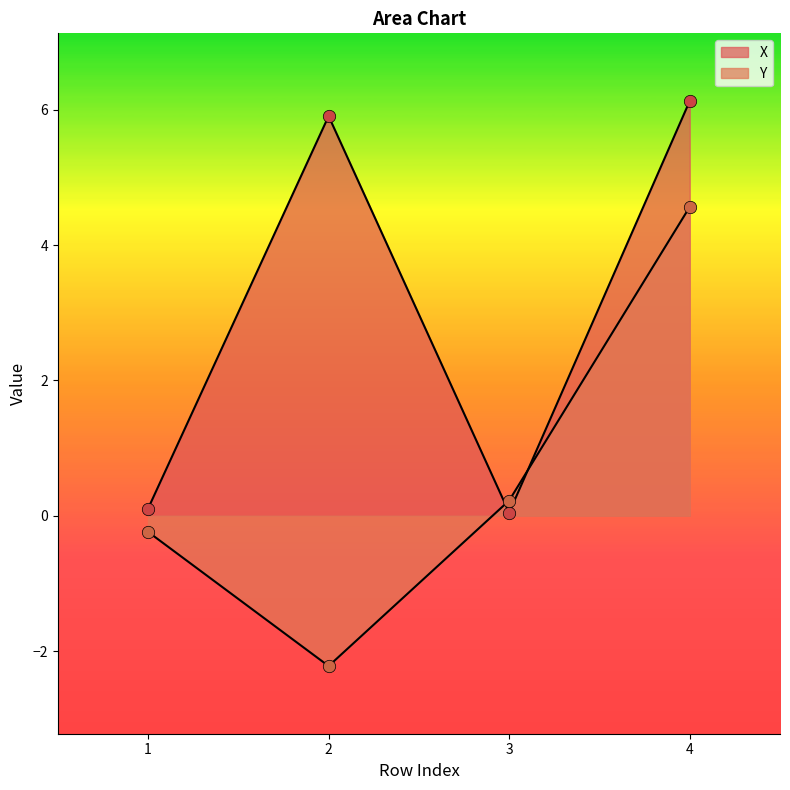

Which series contains the highest Y value?

X